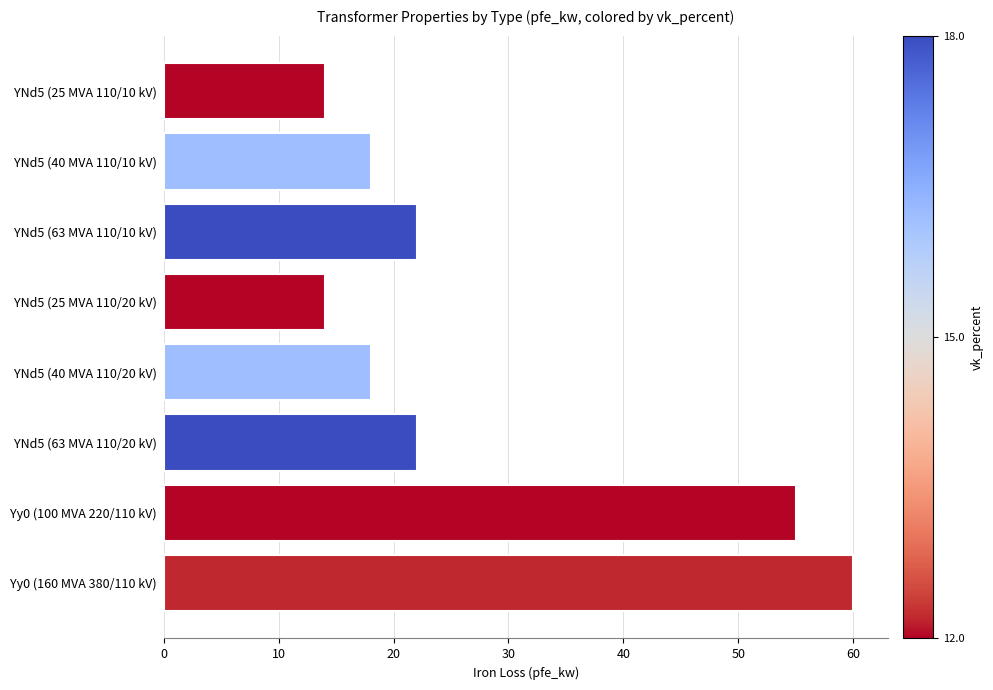

Which has a higher value, Yy0 (160 MVA 380/110 kV) or YNd5 (25 MVA 110/10 kV)?

Yy0 (160 MVA 380/110 kV)